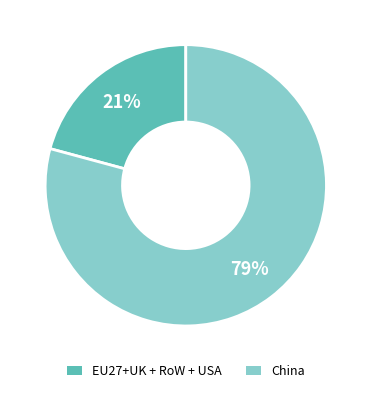

To the nearest percent, what is the average slice percentage?

50%